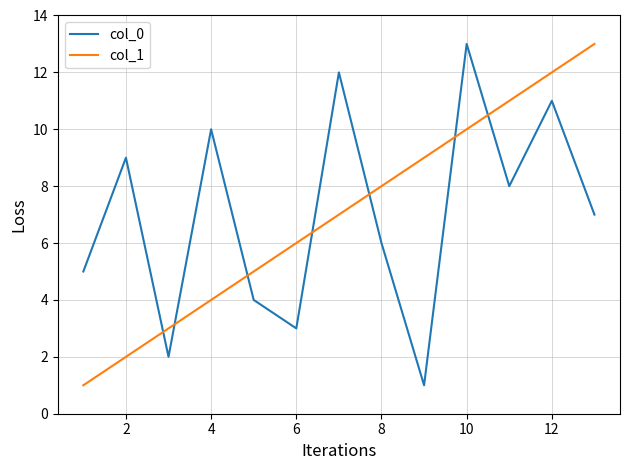

What is the difference between the maximum and minimum values in the col_0 series?

12